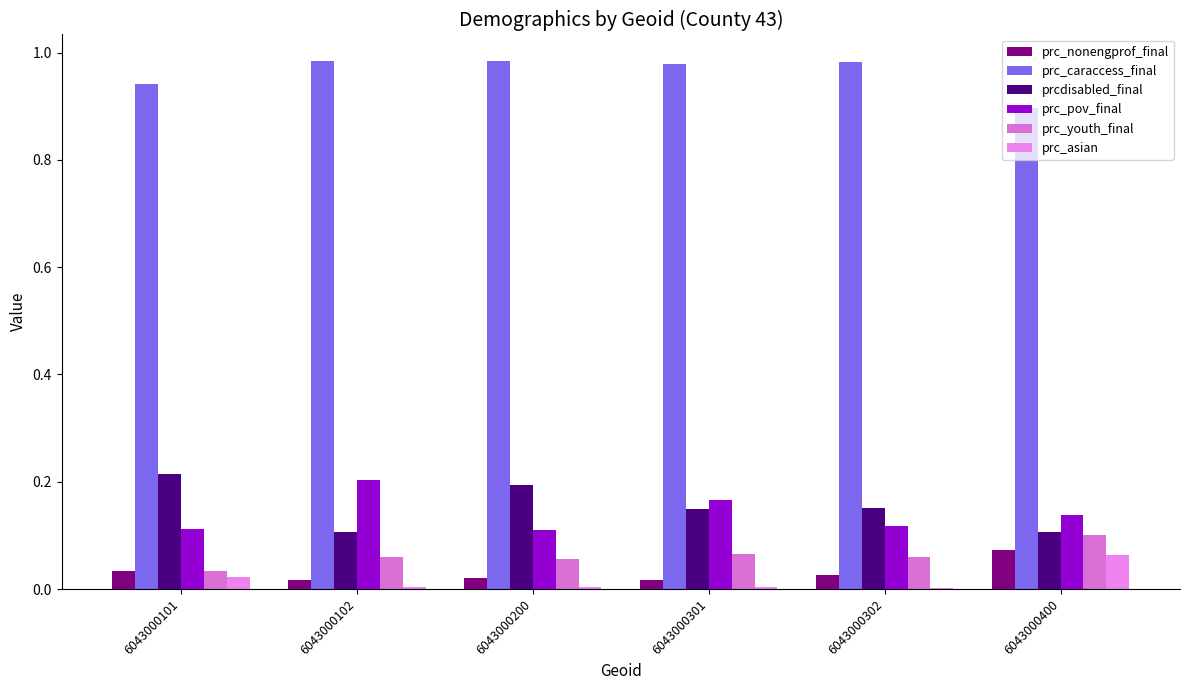

Where is prc_youth_final nearest to the value 0?

6043000101